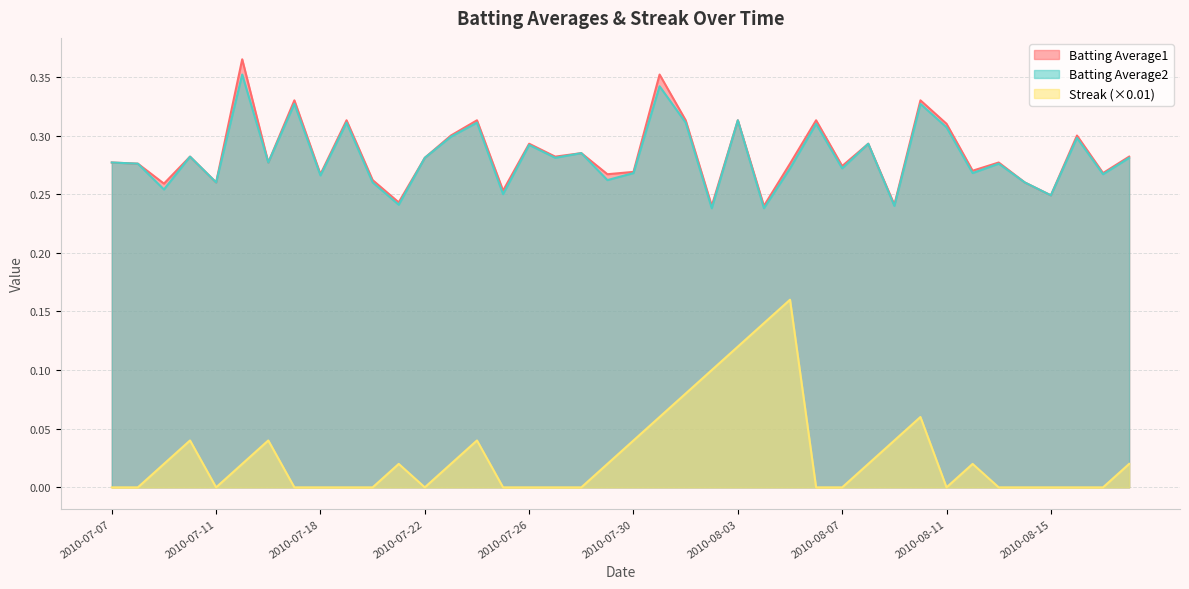

Which category has the lowest value in the Batting Average2 series?

2010-08-02